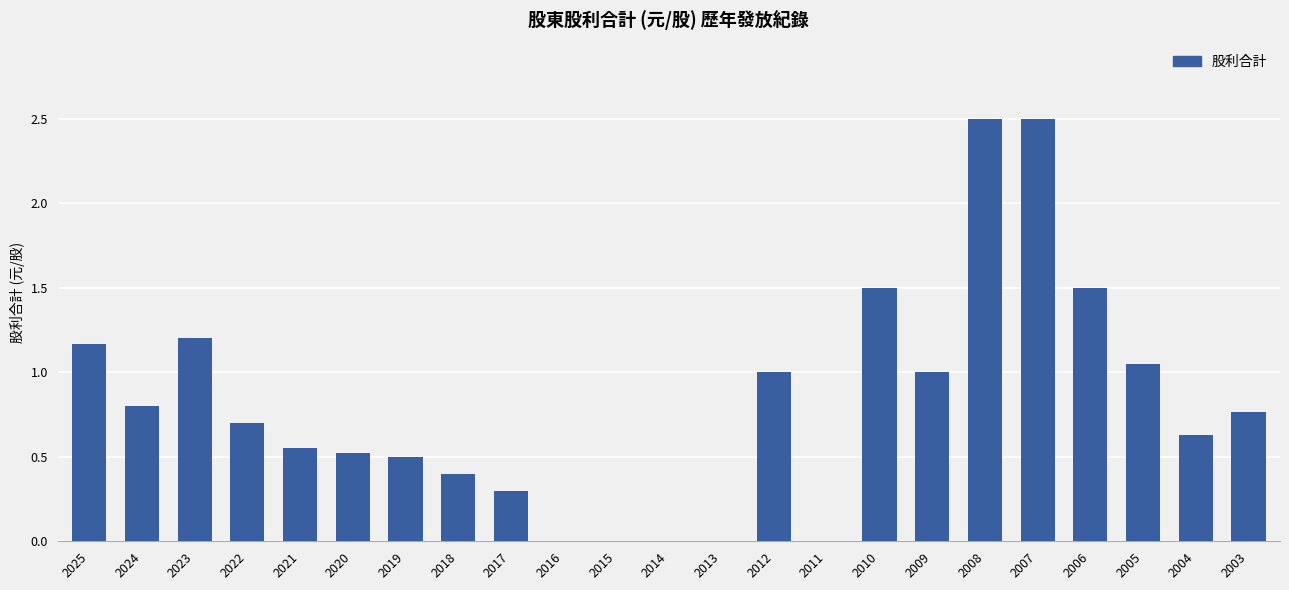

Is it true that the value at 2007 is 1.6?

False